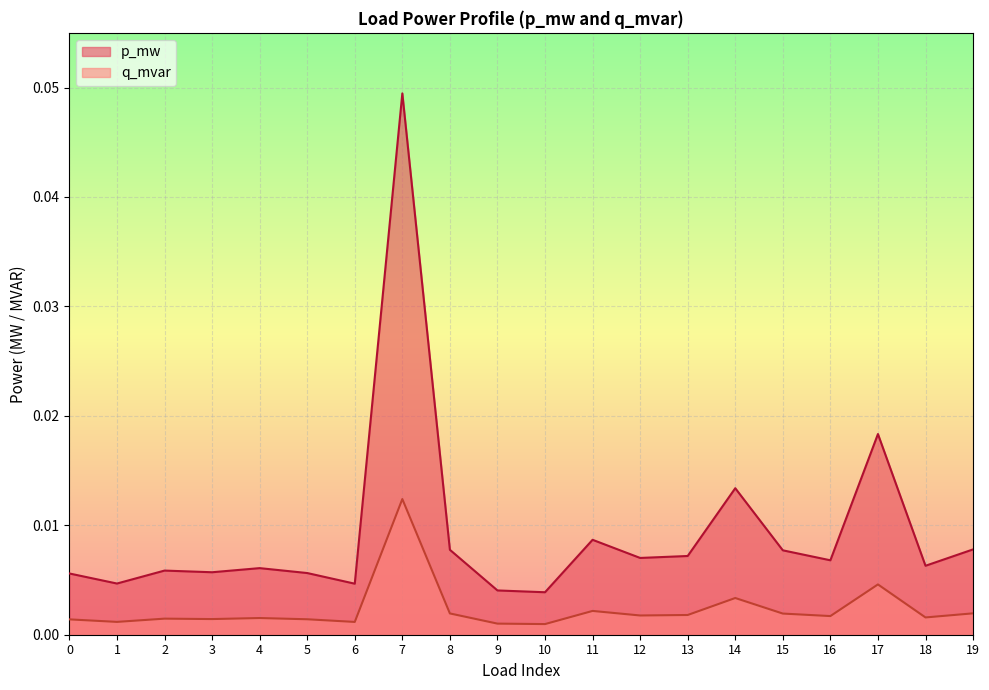

At which category does p_mw reach its first local peak?

2